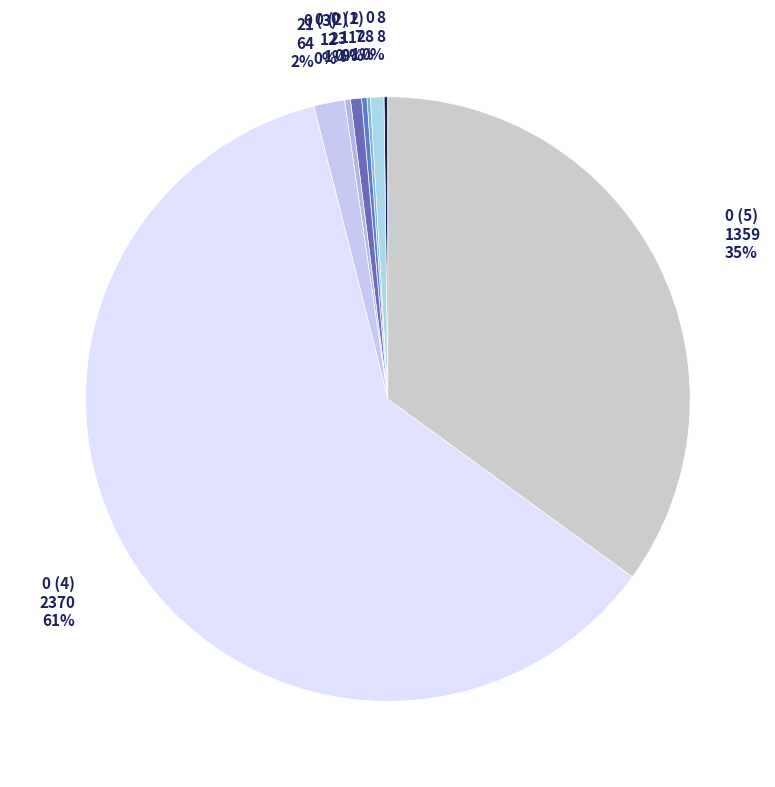

To the nearest percent, what is the difference between the largest and smallest slice percentages?

61%